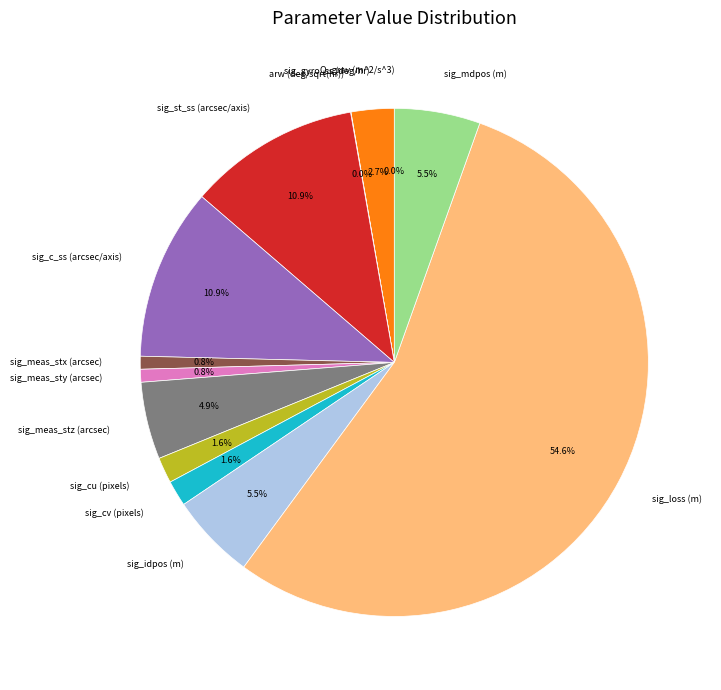

What percentage is the sig_st_ss (arcsec/axis) slice, to the nearest percent?

11%